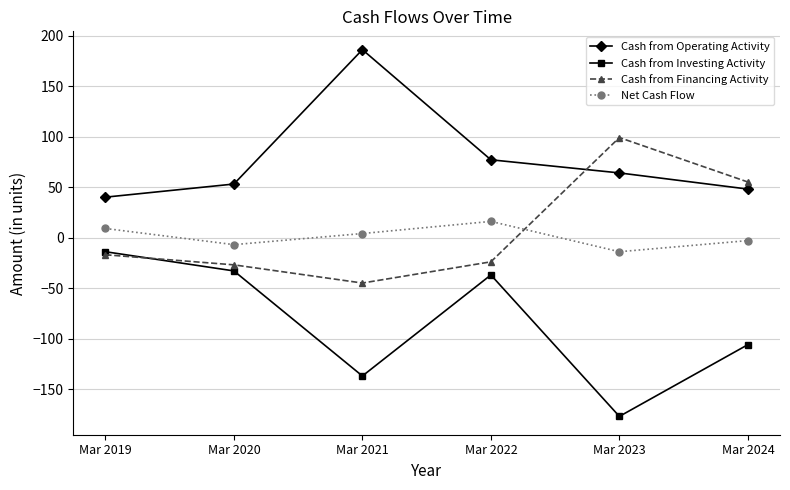

Reading left to right, transcribe all the data shown in this chart.

Cash from Operating Activity: Mar 2019=40	Mar 2020=53	Mar 2021=186	Mar 2022=77	Mar 2023=64	Mar 2024=48
Cash from Investing Activity: Mar 2019=-14	Mar 2020=-33	Mar 2021=-137	Mar 2022=-37	Mar 2023=-177	Mar 2024=-106
Cash from Financing Activity: Mar 2019=-17	Mar 2020=-27	Mar 2021=-45	Mar 2022=-24	Mar 2023=99	Mar 2024=55
Net Cash Flow: Mar 2019=9	Mar 2020=-7	Mar 2021=4	Mar 2022=16	Mar 2023=-14	Mar 2024=-3